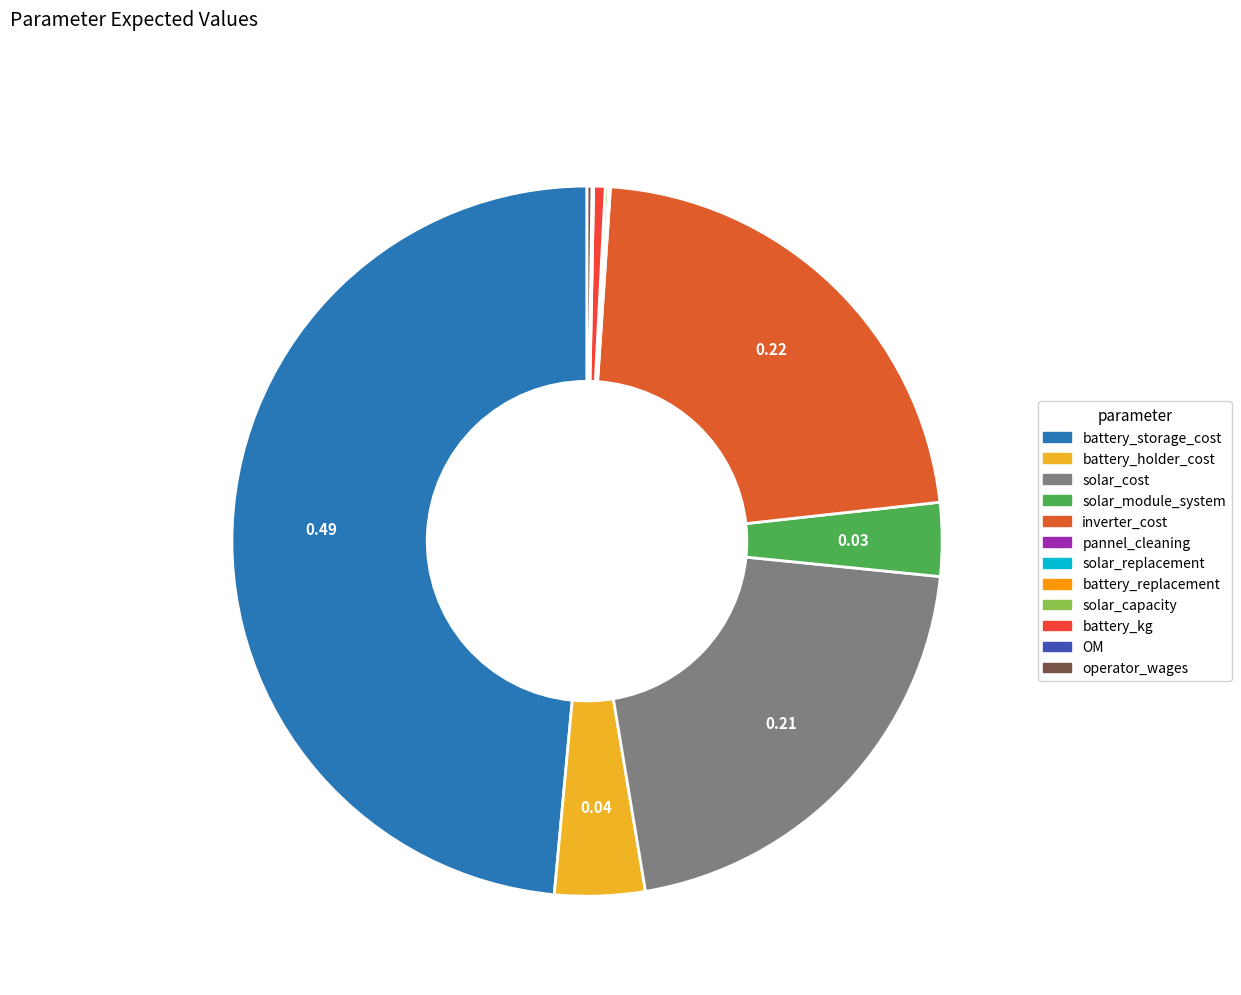

To the nearest percent, what portion does battery_storage_cost represent?

49%